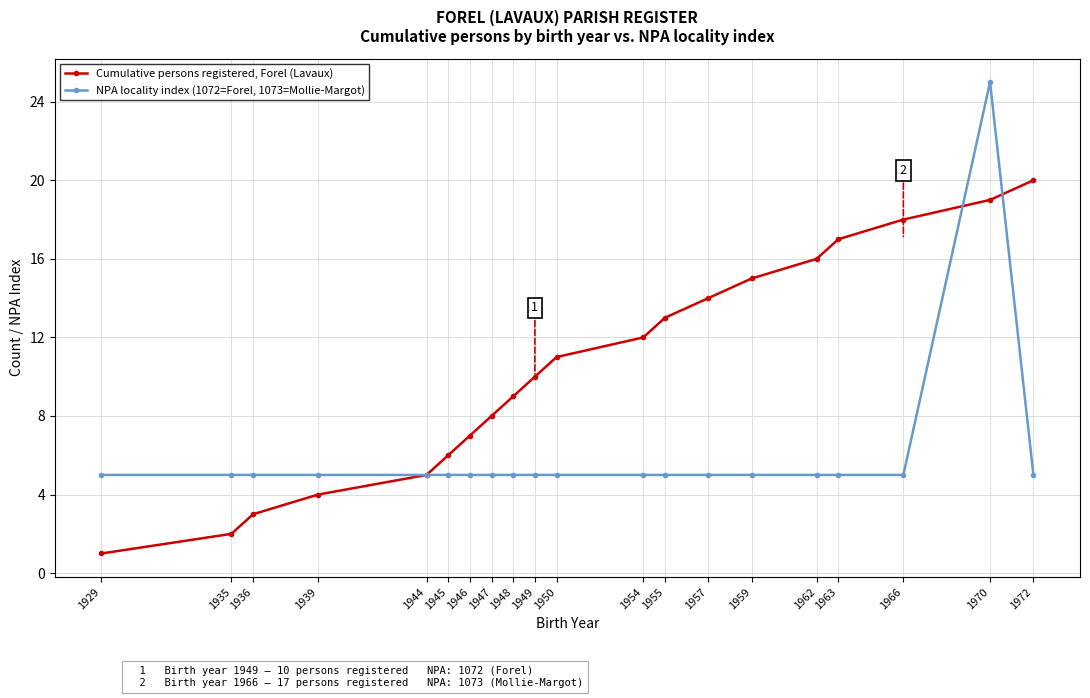

What is the difference between the Cumulative persons registered, Forel (Lavaux) values at 1970 and 1945?

13